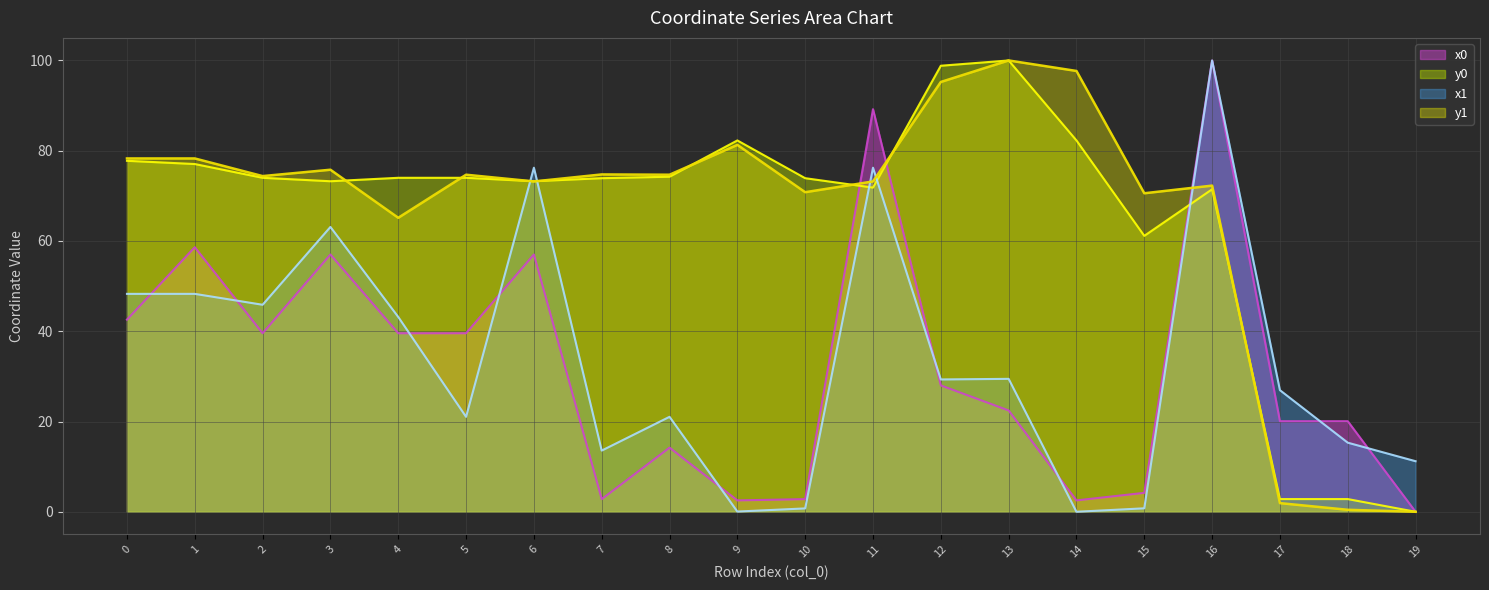

At which category does y1 reach its first local peak?

3